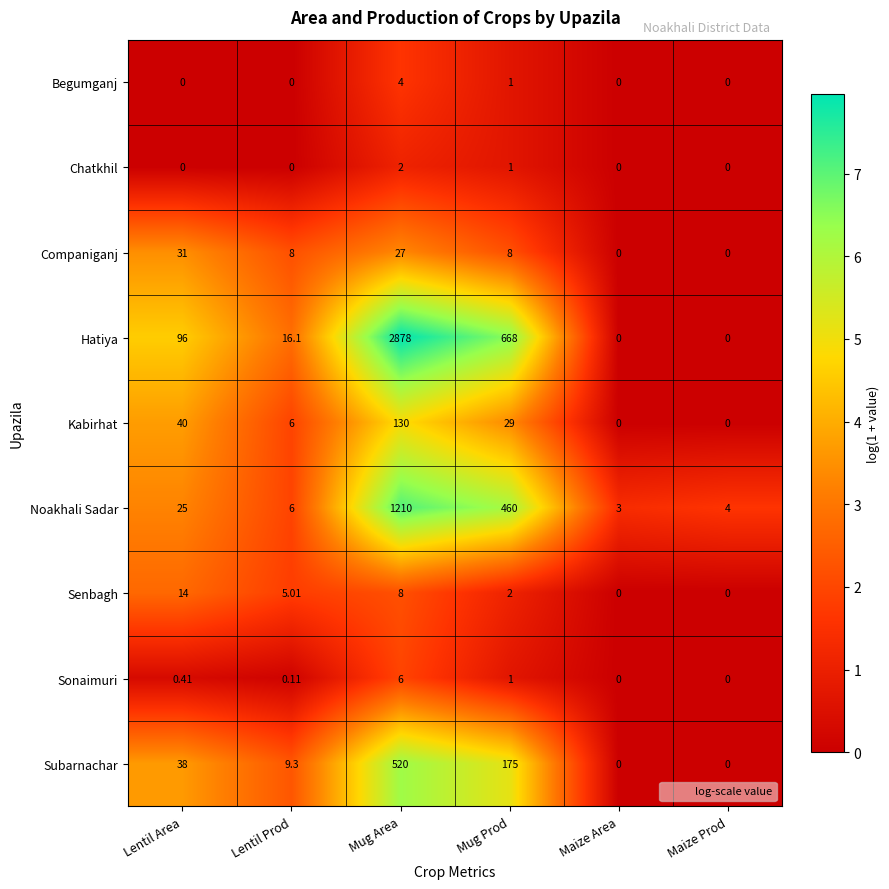

Between Mug Prod and Maize Area, which series saw the biggest shift?

Hatiya